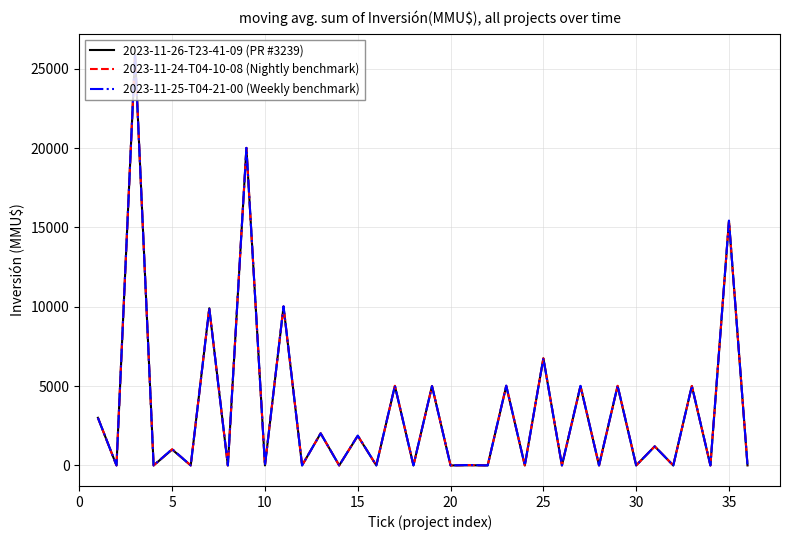

List the series in order of their overall mean, highest first.

2023-11-25-T04-21-00 (Weekly benchmark), 2023-11-24-T04-10-08 (Nightly benchmark), 2023-11-26-T23-41-09 (PR #3239)